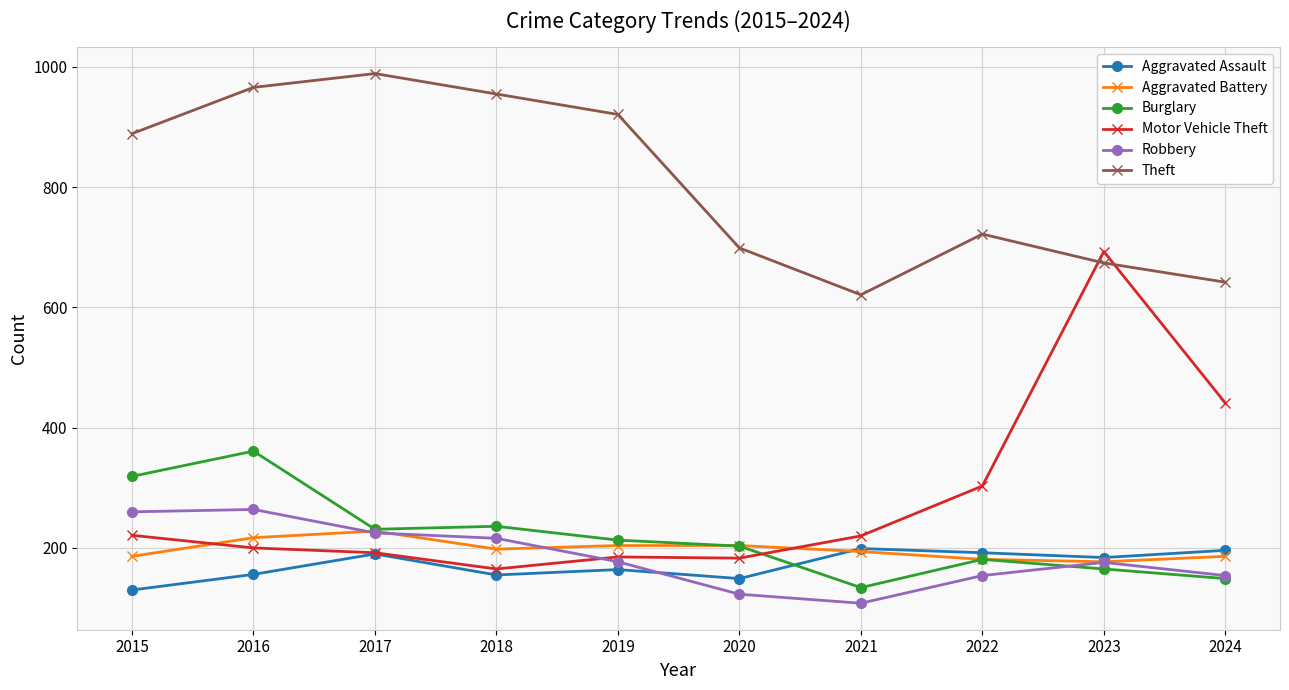

What is the minimum value shown in the chart?

108